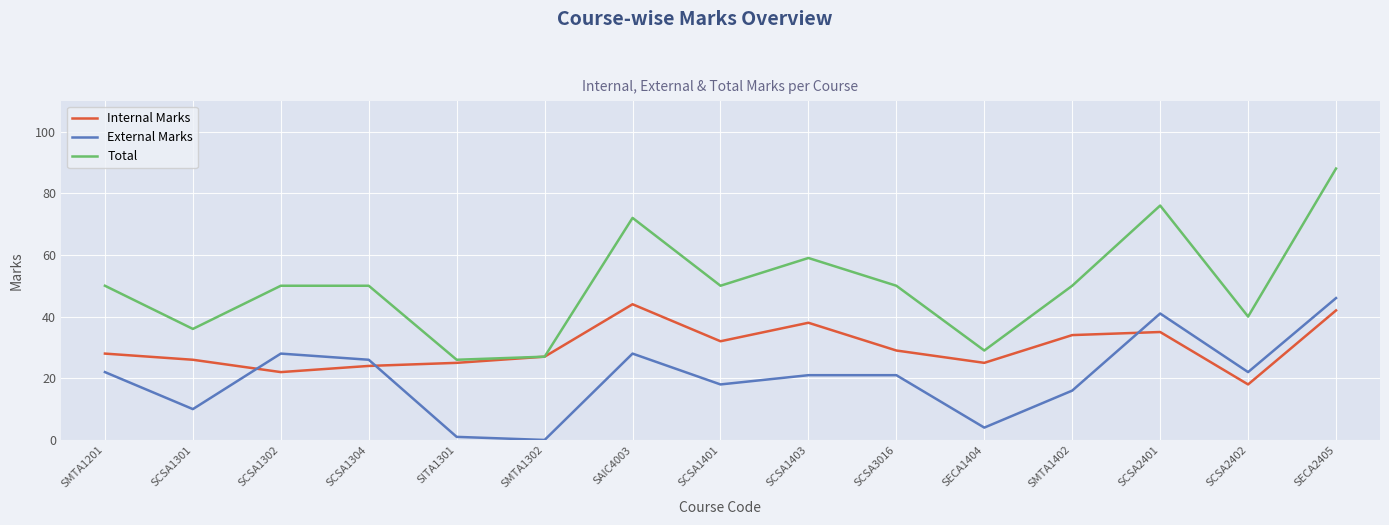

What position from the left is SCSA3016?

10